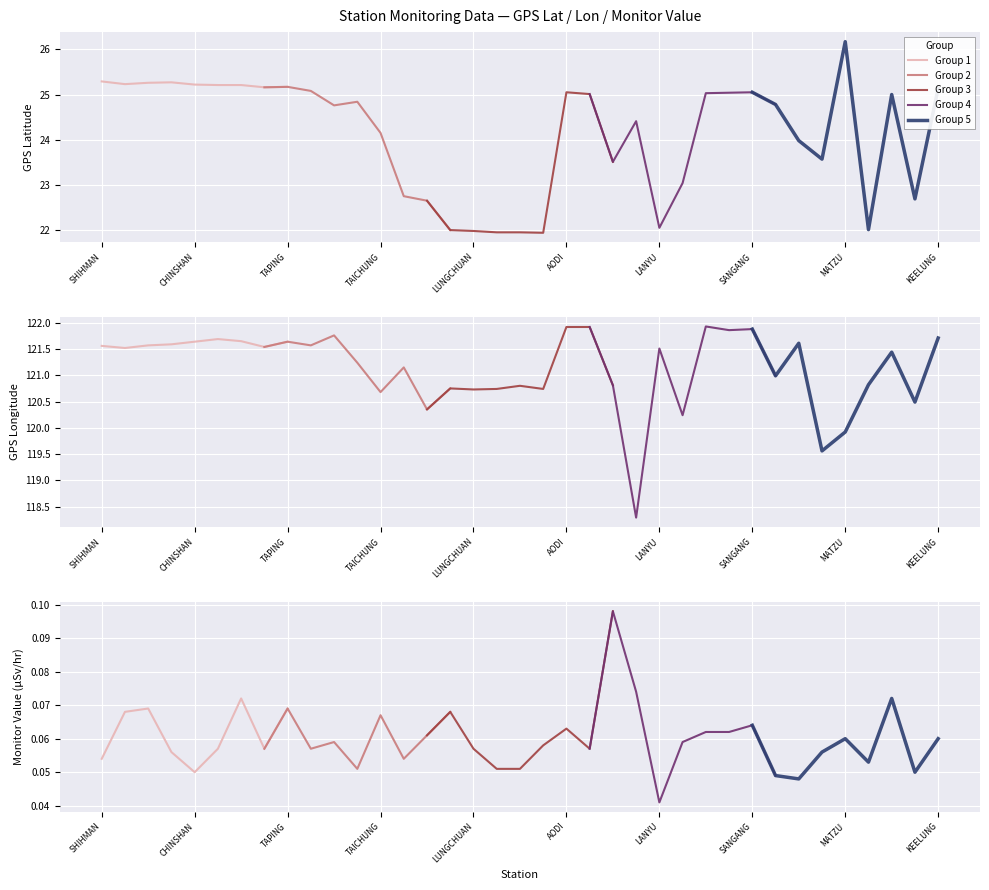

Which series has the largest range (max minus min)?

Group 5